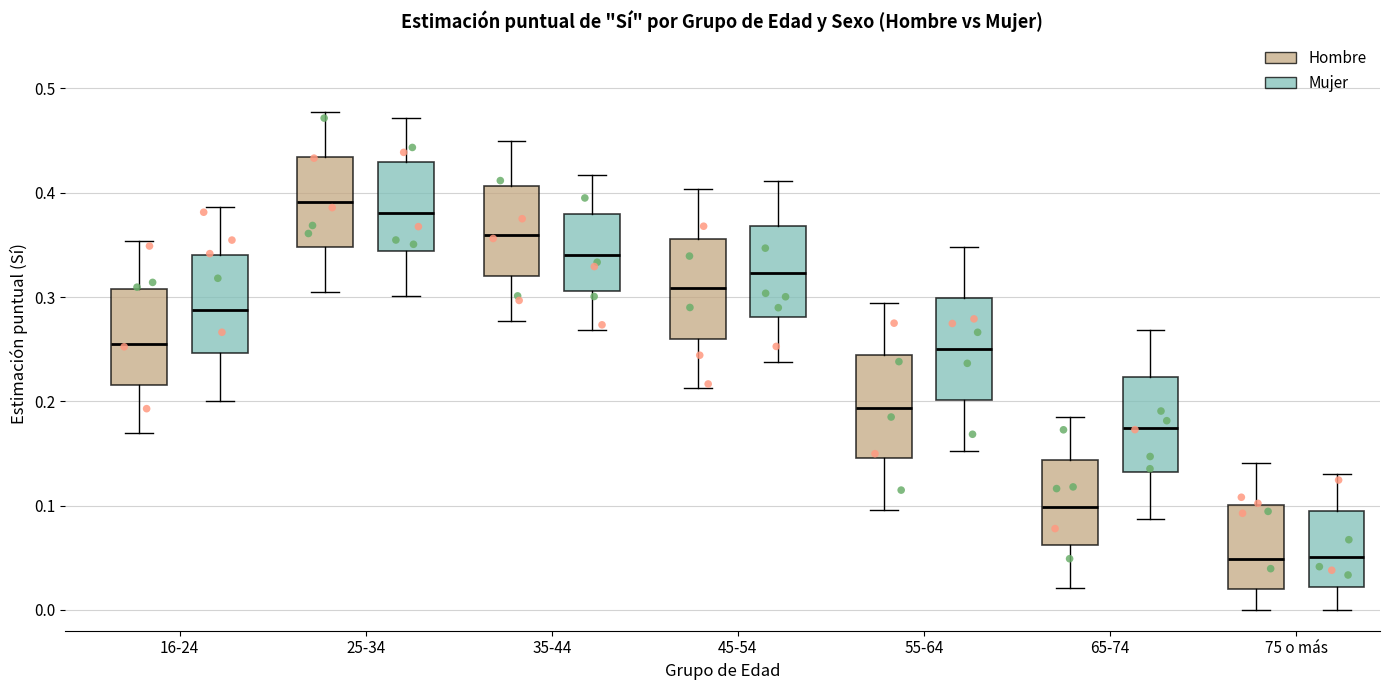

Reading left to right, transcribe this box plot: for each box, give where its median line is, the range the box spans, and where its two whiskers end, as read against the y-axis. The values are not printed on the chart, so give them approximately, as read against the axis.

16-24 (Hombre): median 0.26, box 0.22 to 0.31, whiskers 0.17 to 0.35
16-24 (Mujer): median 0.29, box 0.25 to 0.34, whiskers 0.20 to 0.39
25-34 (Hombre): median 0.39, box 0.35 to 0.43, whiskers 0.30 to 0.48
25-34 (Mujer): median 0.38, box 0.34 to 0.43, whiskers 0.30 to 0.47
35-44 (Hombre): median 0.36, box 0.32 to 0.41, whiskers 0.28 to 0.45
35-44 (Mujer): median 0.34, box 0.31 to 0.38, whiskers 0.27 to 0.42
45-54 (Hombre): median 0.31, box 0.26 to 0.36, whiskers 0.21 to 0.40
45-54 (Mujer): median 0.32, box 0.28 to 0.37, whiskers 0.24 to 0.41
55-64 (Hombre): median 0.19, box 0.15 to 0.24, whiskers 0.10 to 0.29
55-64 (Mujer): median 0.25, box 0.20 to 0.30, whiskers 0.15 to 0.35
65-74 (Hombre): median 0.10, box 0.06 to 0.14, whiskers 0.02 to 0.18
65-74 (Mujer): median 0.17, box 0.13 to 0.22, whiskers 0.09 to 0.27
75 o más (Hombre): median 0.05, box 0.02 to 0.10, whiskers 0.00 to 0.14
75 o más (Mujer): median 0.05, box 0.02 to 0.09, whiskers 0.00 to 0.13